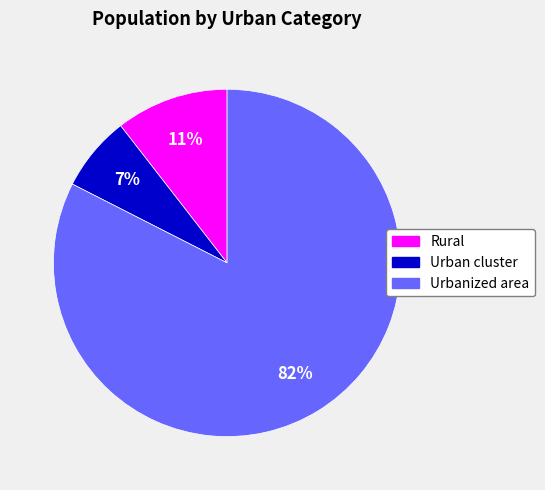

How many slices are in this pie chart?

3